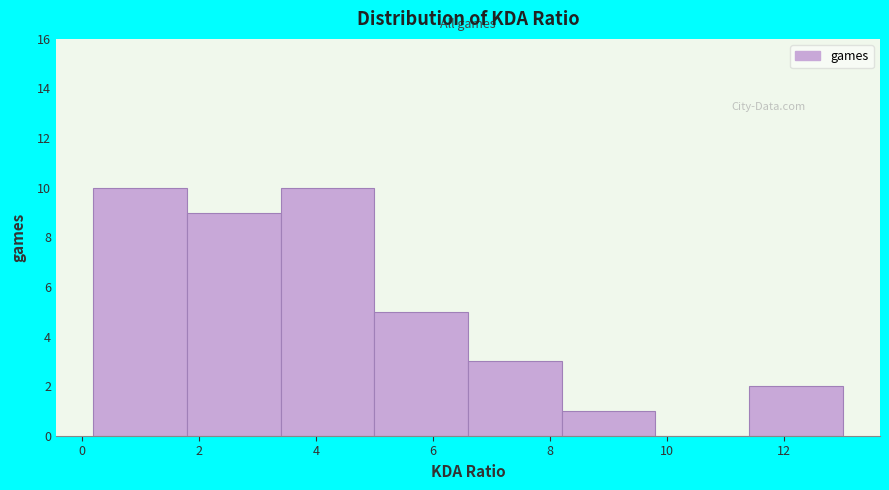

Reading left to right, list every bar in this chart as the range it spans on the x-axis followed by its height. The values are not printed on the chart, so give them approximately, as read against the axis.

0.2 to 1.8: 10
1.8 to 3.4: 9
3.4 to 5.0: 10
5.0 to 6.6: 5
6.6 to 8.2: 3
8.2 to 9.8: 1
9.8 to 11.4: 0
11.4 to 13.0: 2